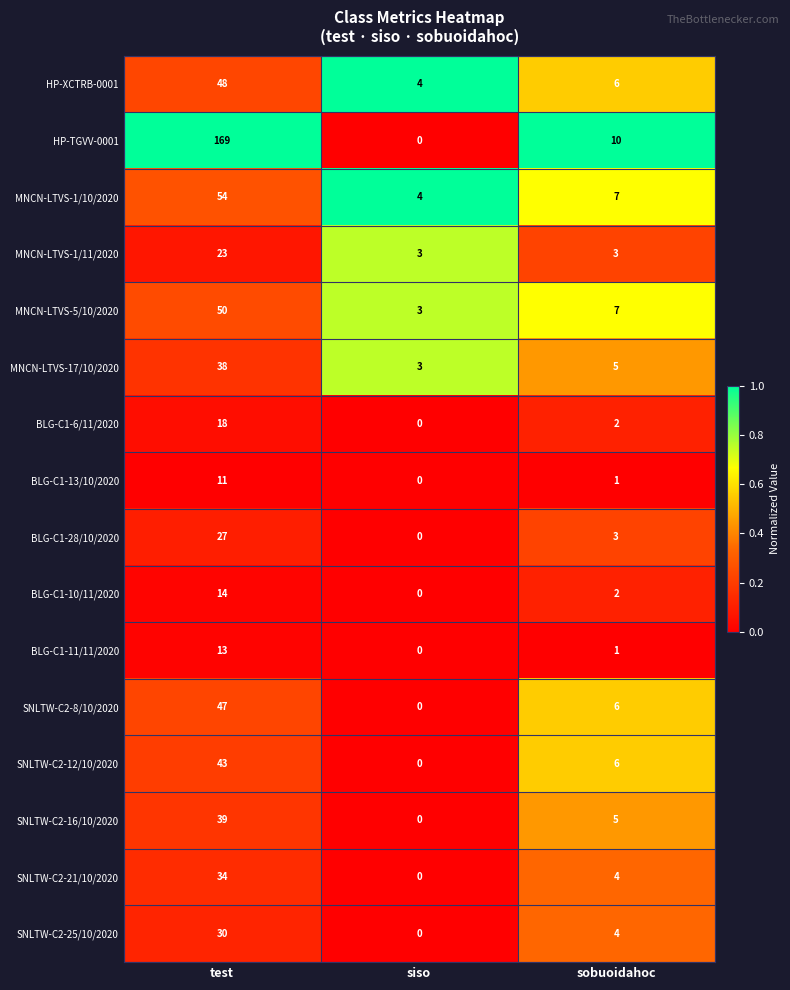

At which category does the chart reach its peak across all series?

test